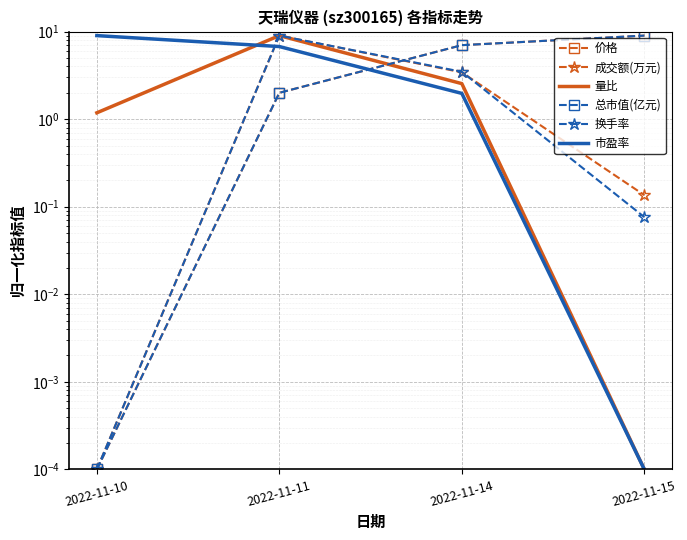

What are all the series names shown in the legend?

价格, 成交额(万元), 量比, 总市值(亿元), 换手率, 市盈率